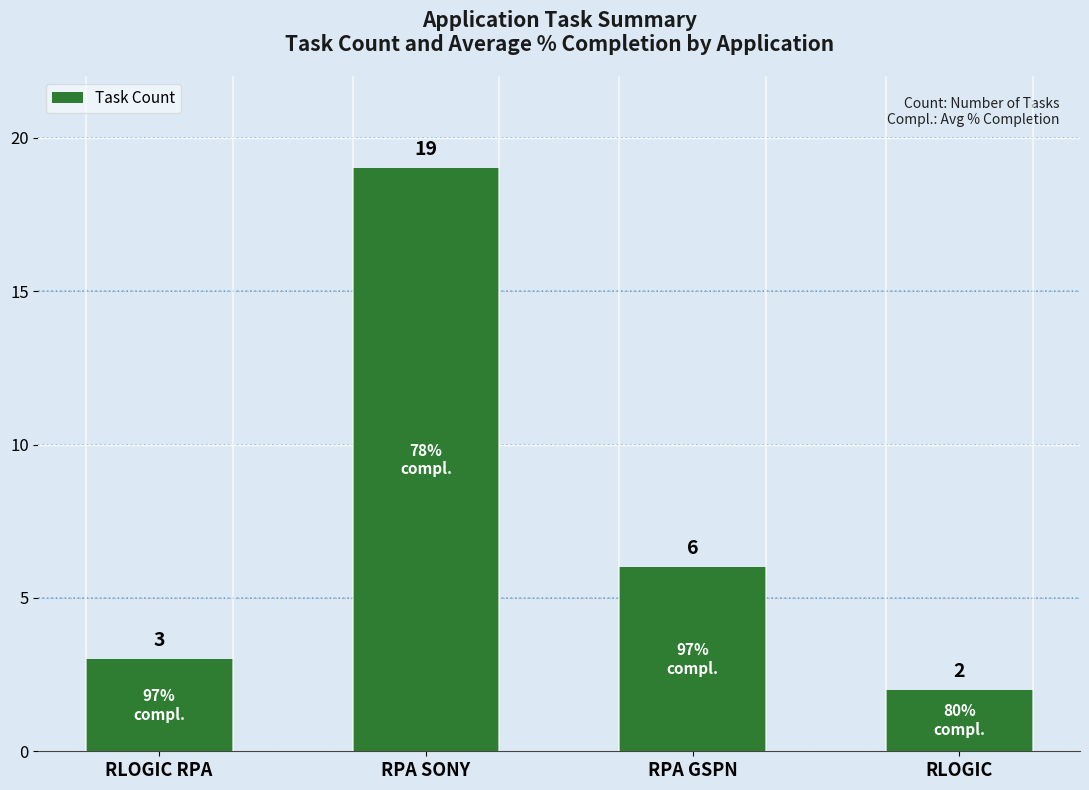

Which category has the highest value across all series?

RPA SONY